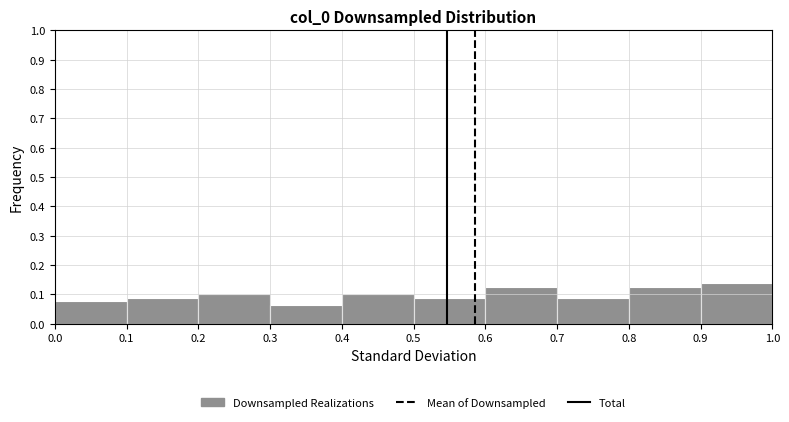

Reading left to right, list every bar in this chart as the range it spans on the x-axis followed by its height. The values are not printed on the chart, so give them approximately, as read against the axis.

0.0 to 0.1: 0.08
0.1 to 0.2: 0.09
0.2 to 0.3: 0.10
0.3 to 0.4: 0.06
0.4 to 0.5: 0.10
0.5 to 0.6: 0.09
0.6 to 0.7: 0.13
0.7 to 0.8: 0.09
0.8 to 0.9: 0.13
0.9 to 1.0: 0.14